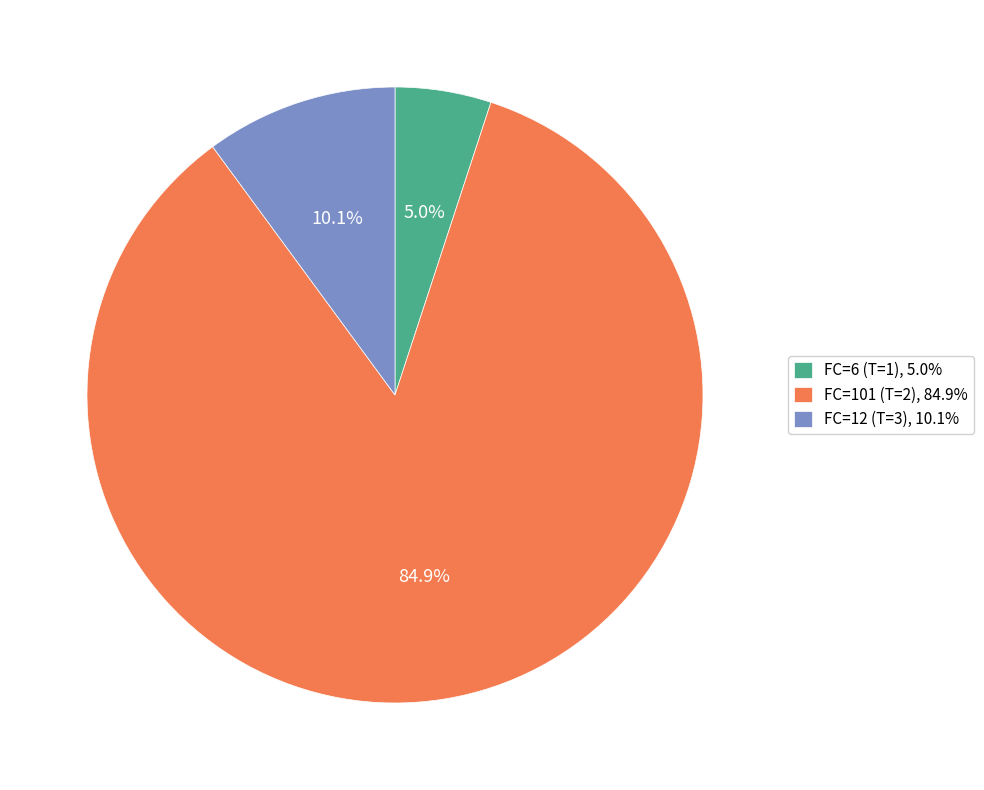

How many slices are in this pie chart?

3